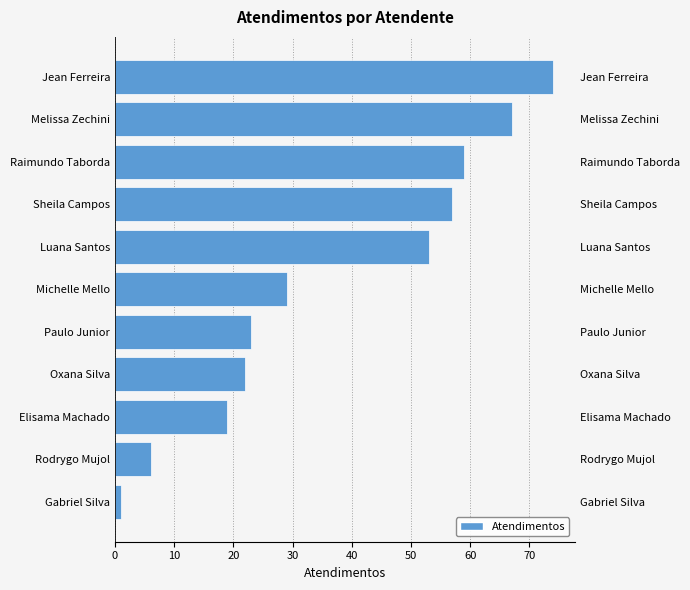

Reading left to right, list all the values displayed in this chart.

1	6	19	22	23	29	53	57	59	67	74